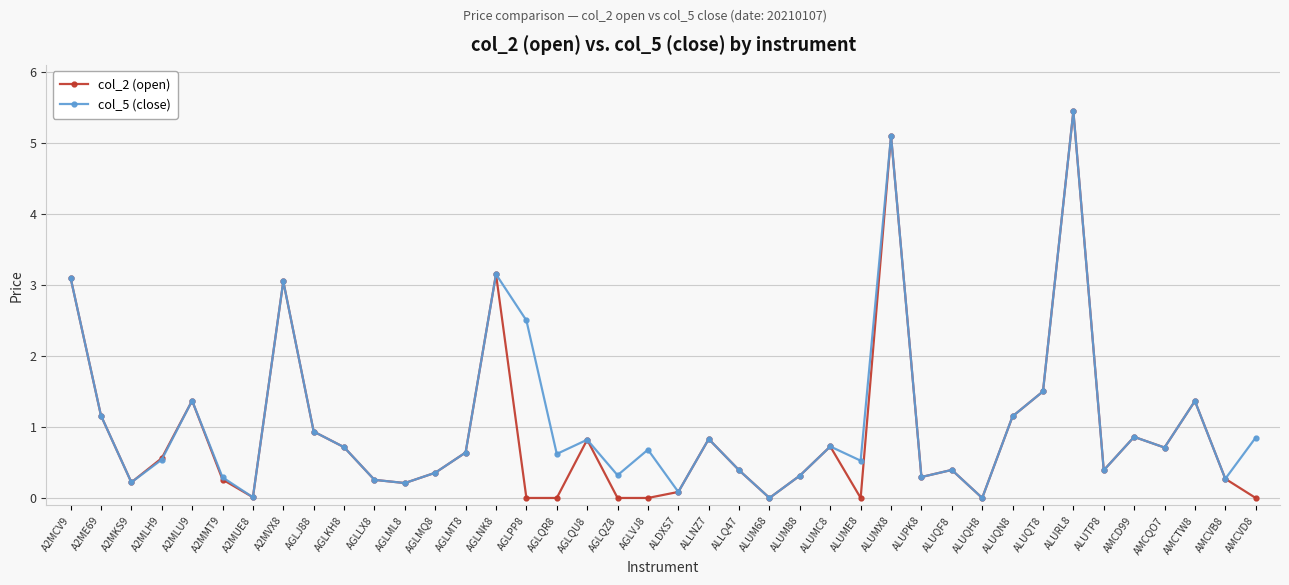

Where is col_2 (open) nearest to the value 2?

ALUQT8